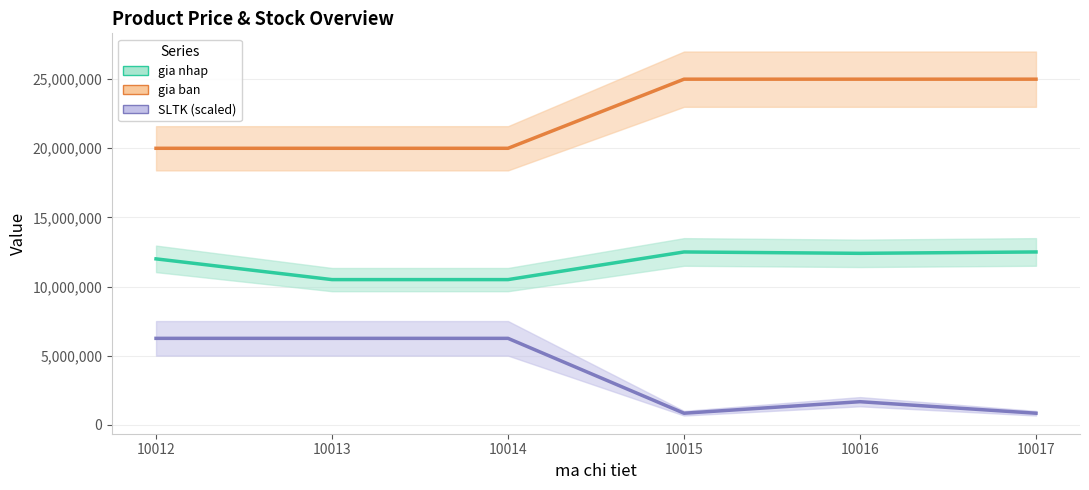

Which has a higher value, 10015 or 10014?

10015